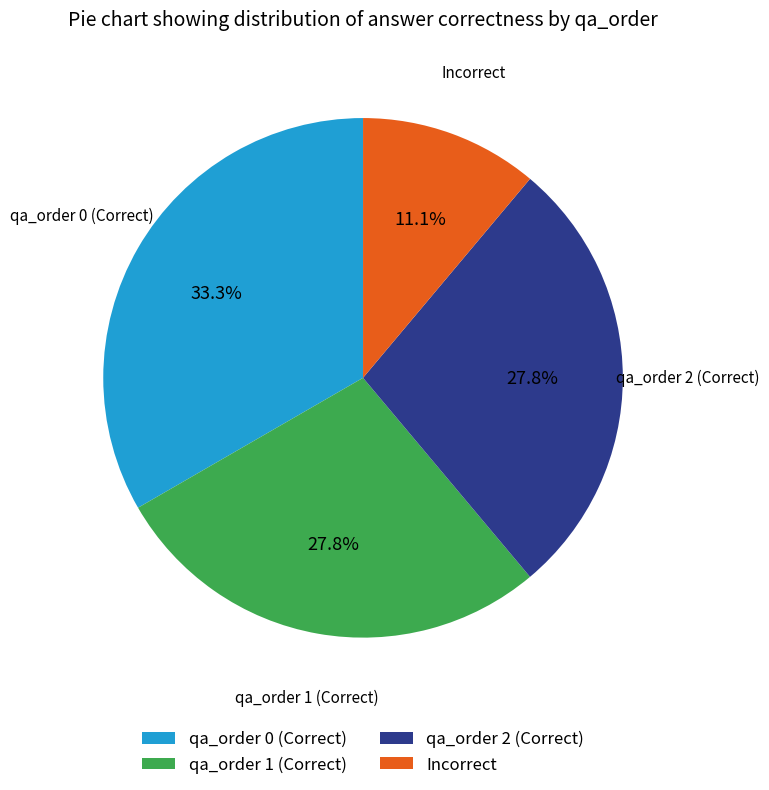

Which has a higher value, qa_order 2 (Correct) or Incorrect?

qa_order 2 (Correct)